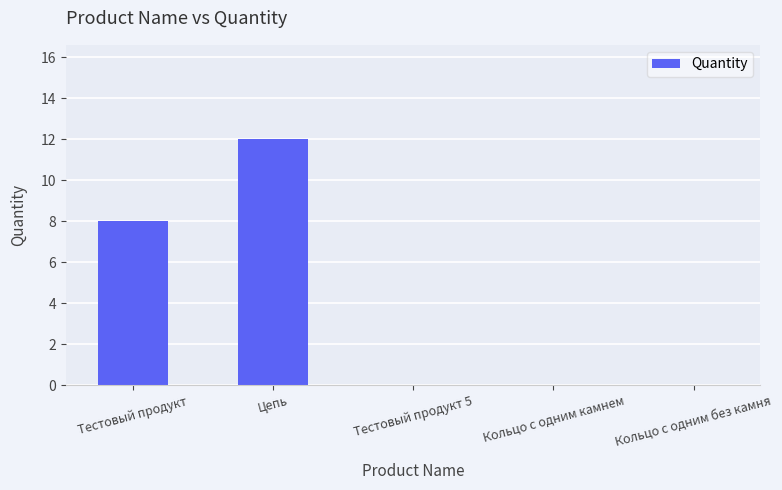

Are the bars horizontal?

No